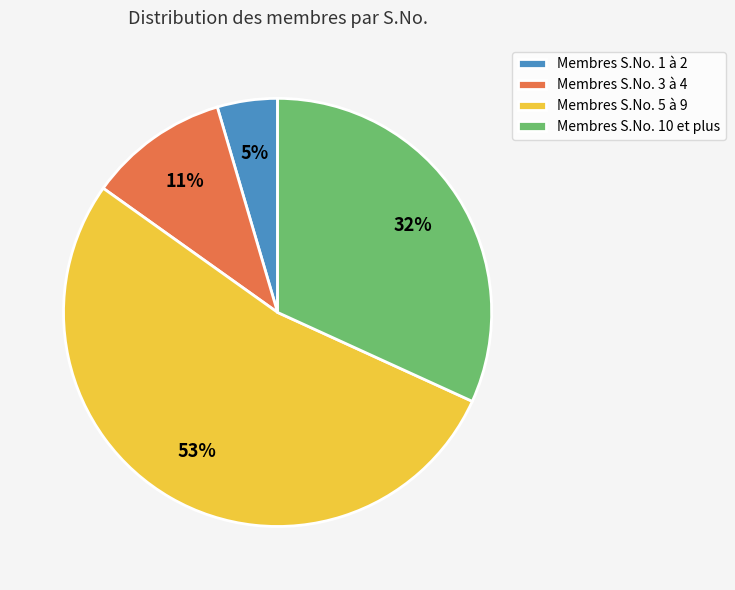

Count the number of slices in the pie.

4